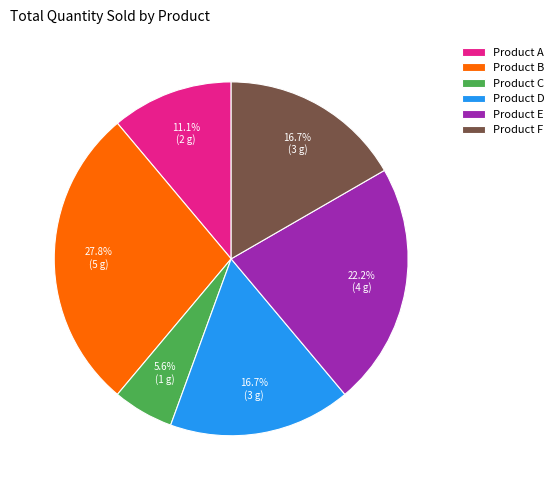

To the nearest percent, what percentage of the pie is Product A?

11%